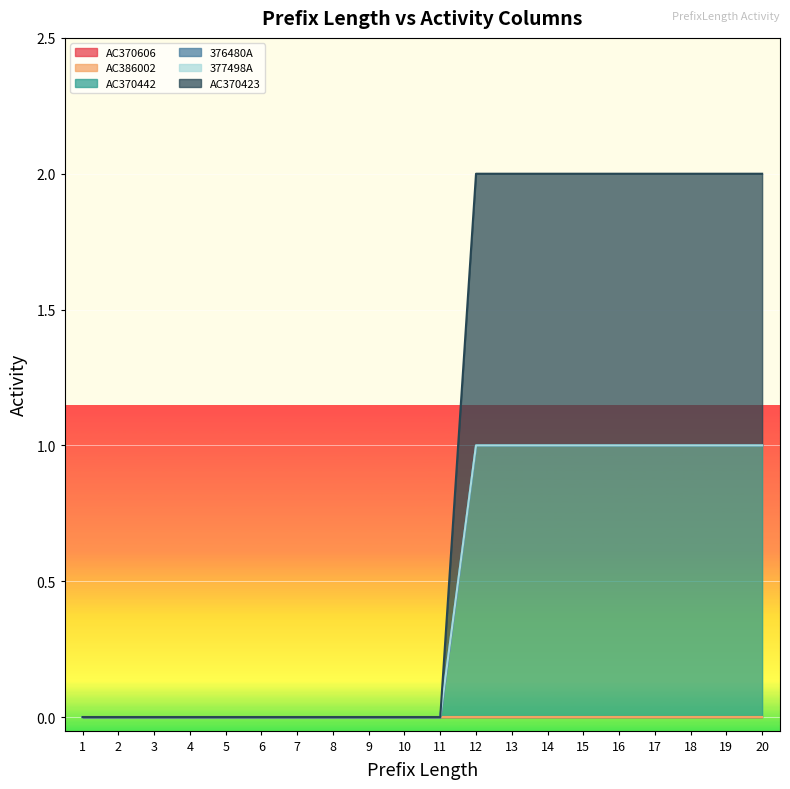

Does the chart display data point markers on the line(s)?

No